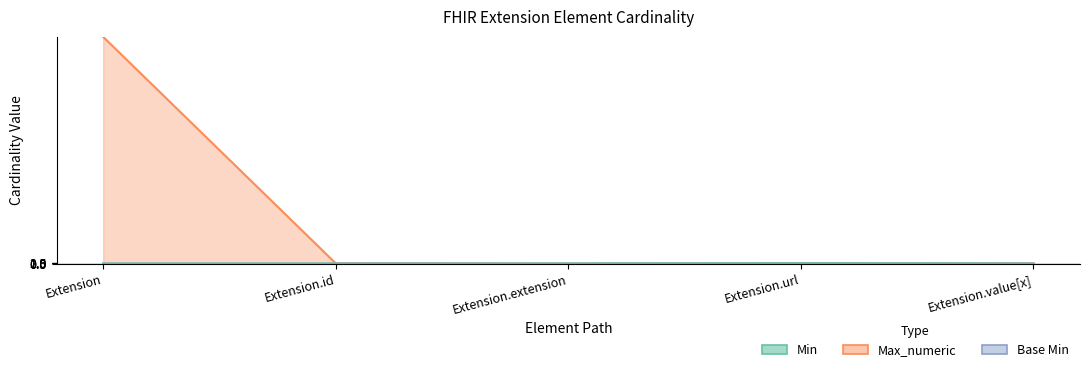

What position from the left is Extension?

1